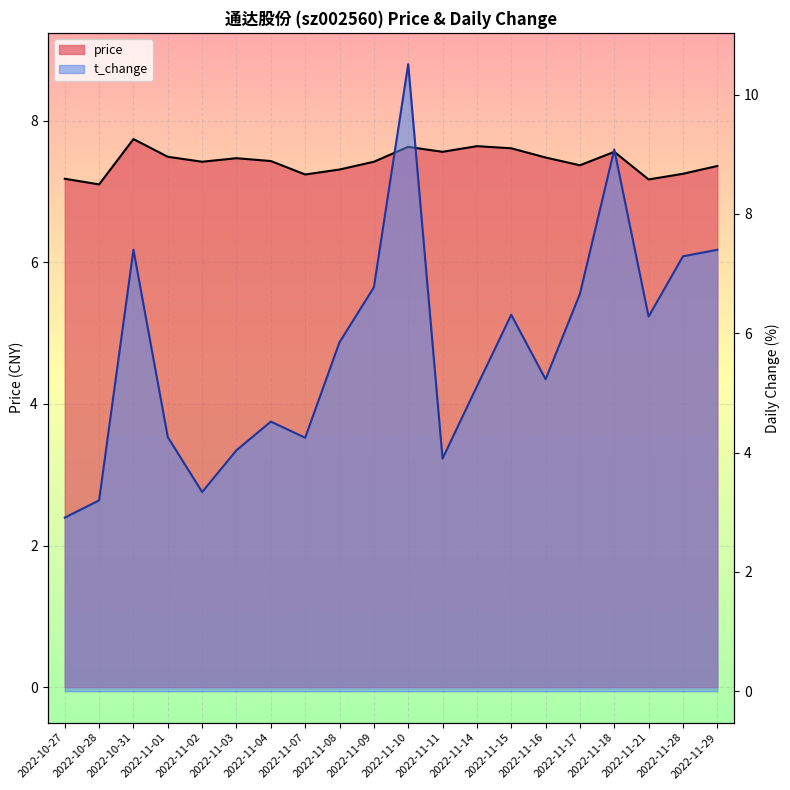

True or false: t_change and price intersect in this chart.

True